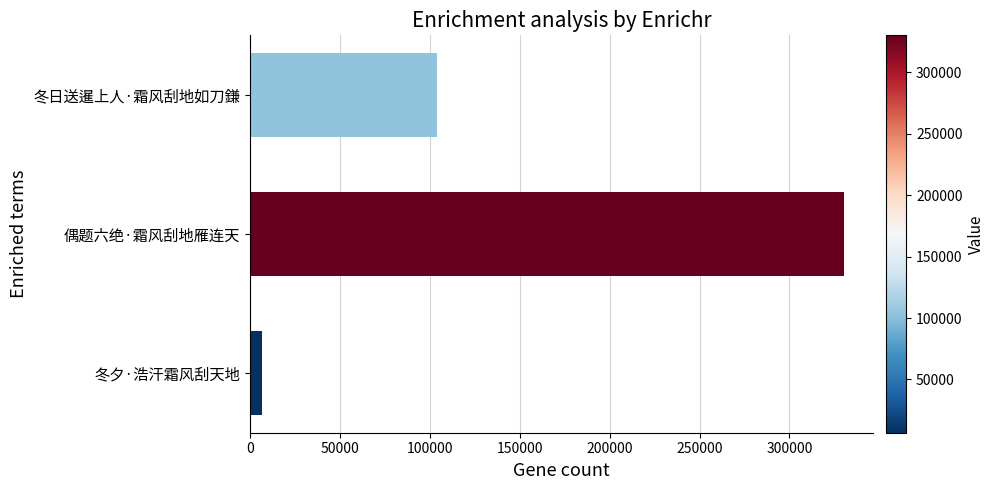

List the labels in order of value, largest first.

偶题六绝·霜风刮地雁连天, 冬日送暹上人·霜风刮地如刀鎌, 冬夕·浩汗霜风刮天地